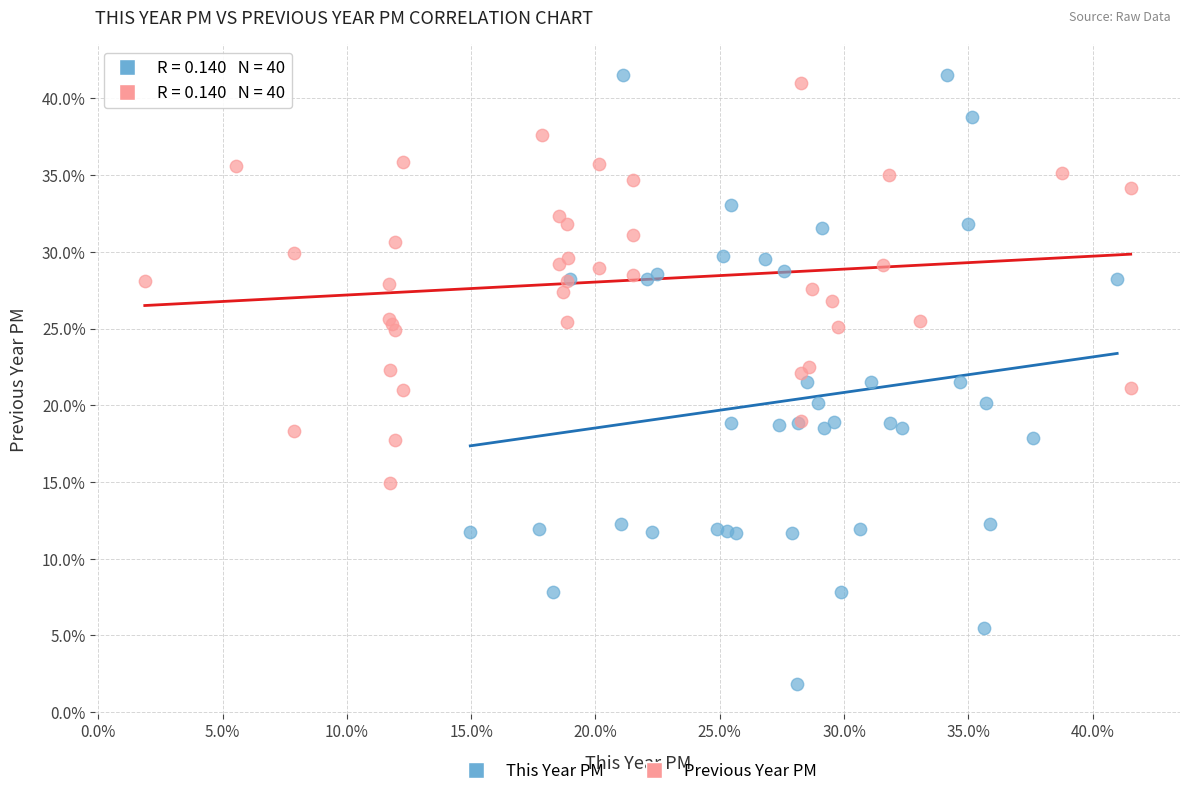

Which series reaches the minimum Y coordinate?

This Year PM